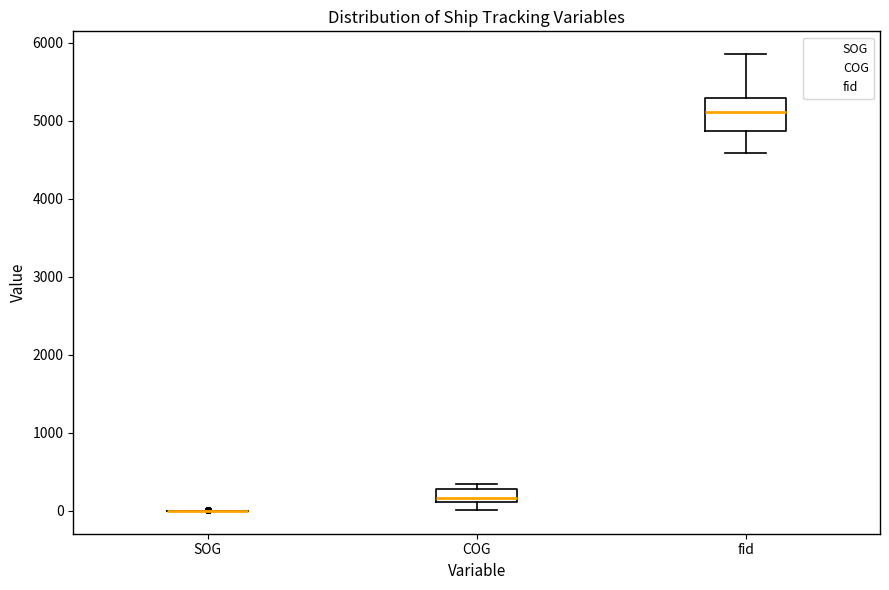

Where does the median line of the box for COG sit on the y-axis? The values are not printed on the chart, so give them approximately, as read against the axis.

200